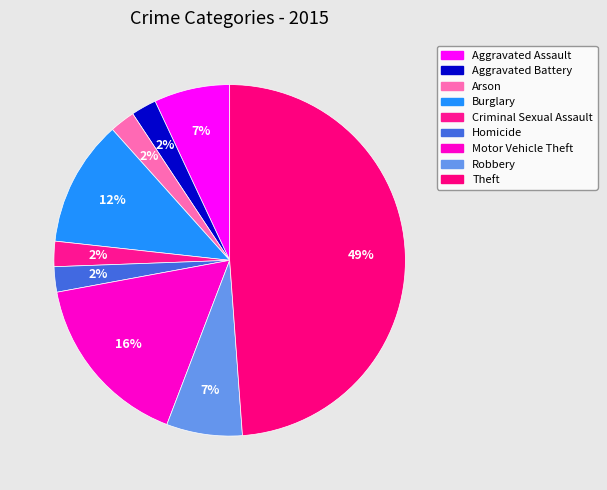

To the nearest percent, what is the average slice percentage?

11%